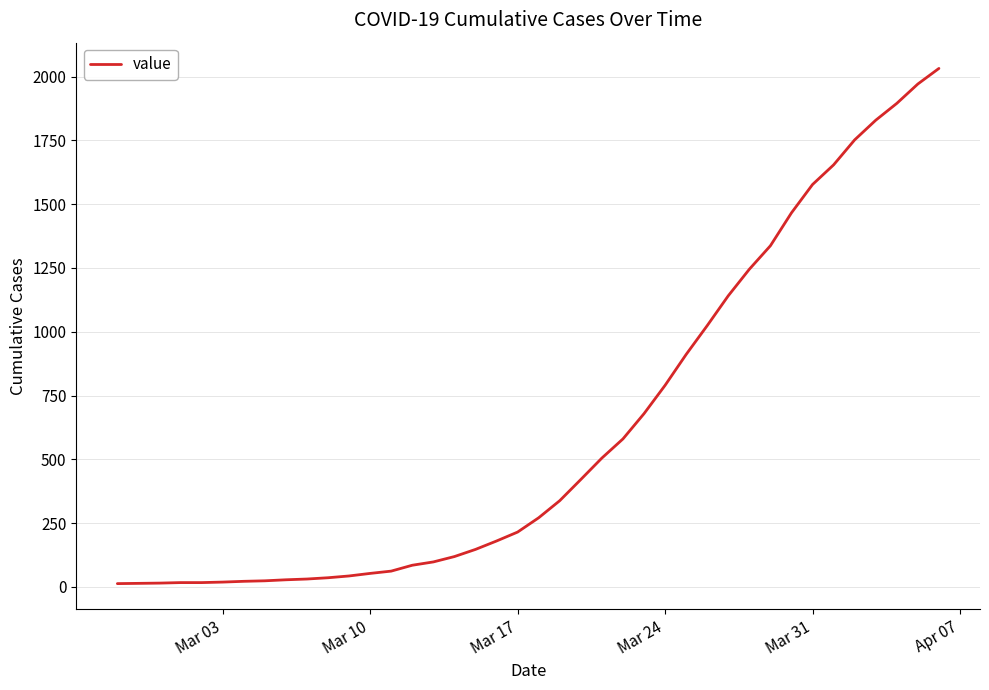

What is the greatest value displayed?

2032